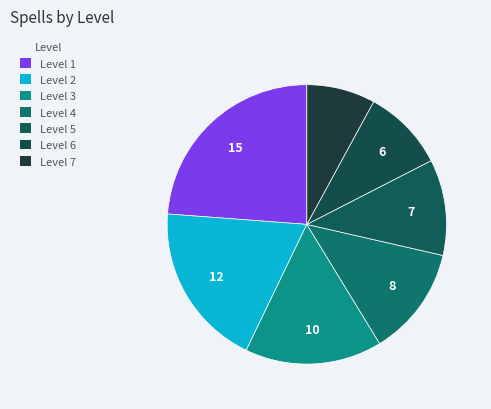

What is the ratio of the value at Level 7 to the value at Level 5?

0.7